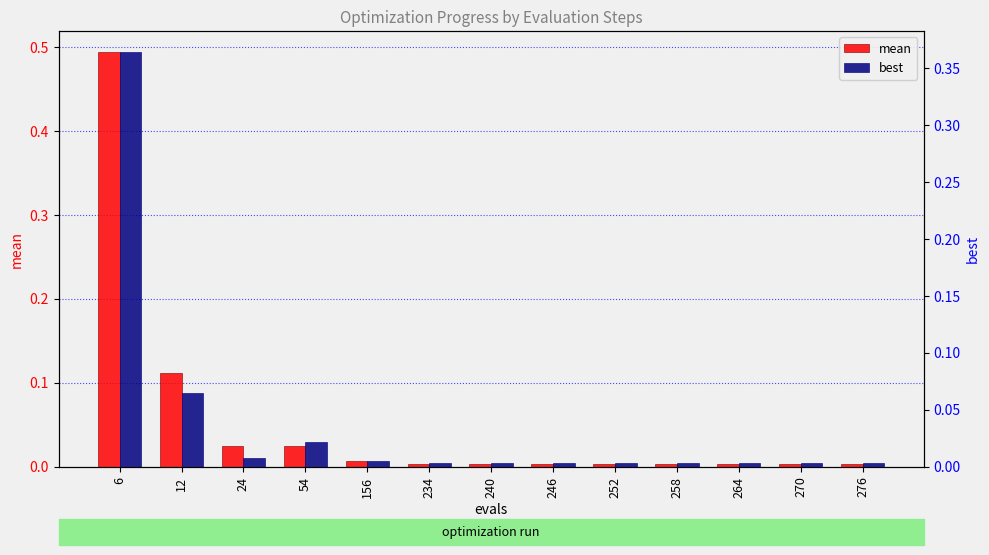

How many data points does each series have?

13